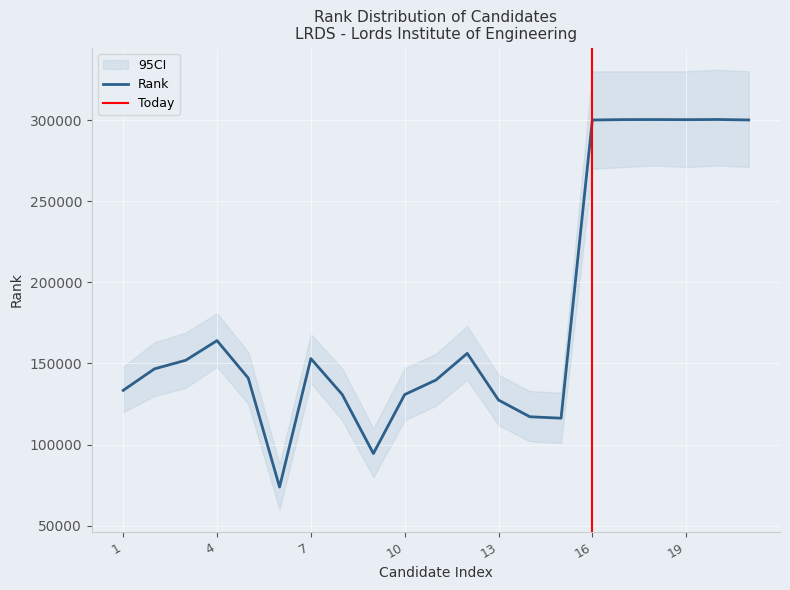

What is the difference between the maximum and minimum values?

226478